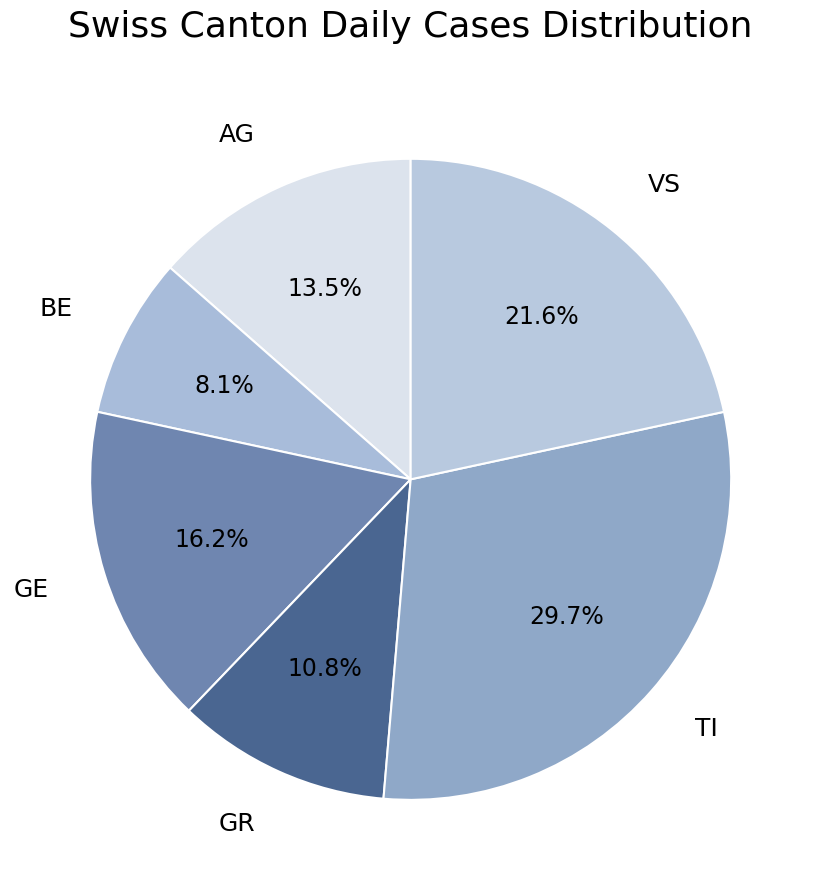

What percentage is the GE slice, to the nearest percent?

16%